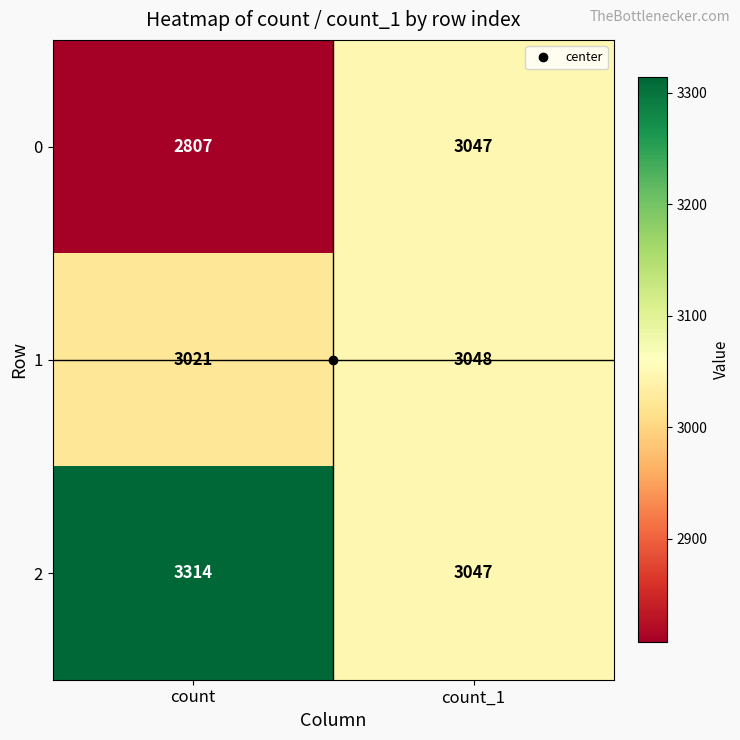

What is the difference between the maximum and minimum values in the 2 series?

267